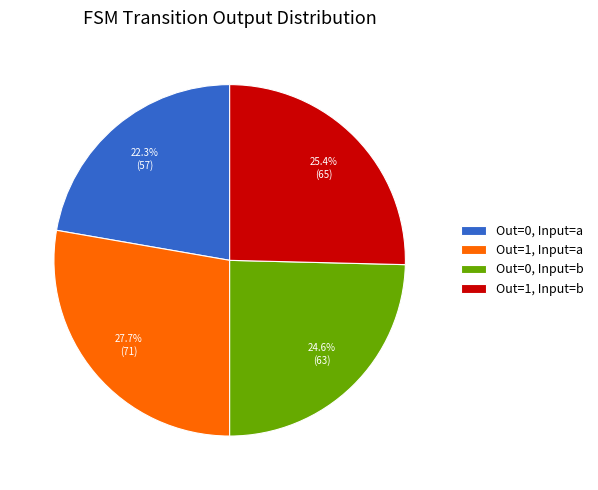

What percentage do Out=1, Input=a and Out=0, Input=b together represent?

52.3%